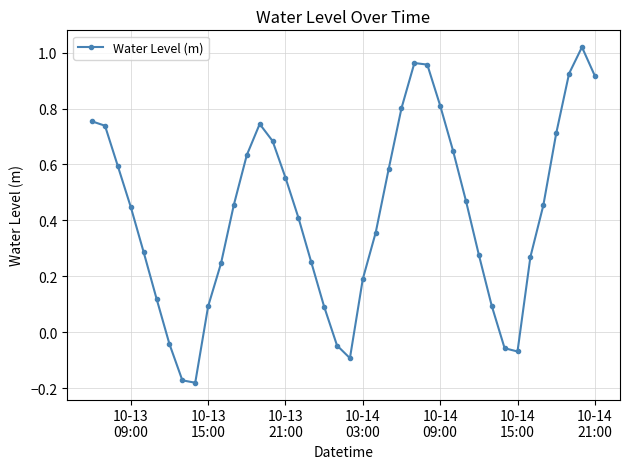

What is the sum of all values?

16.9